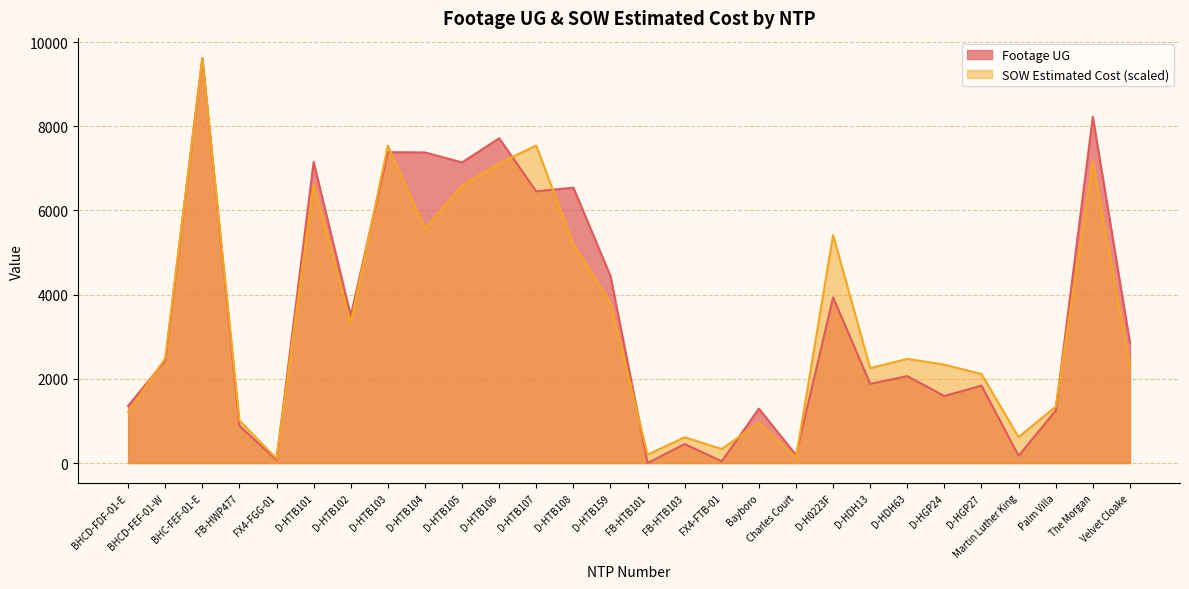

What are all the series names shown in the legend?

Footage UG, SOW Estimated Cost (scaled)